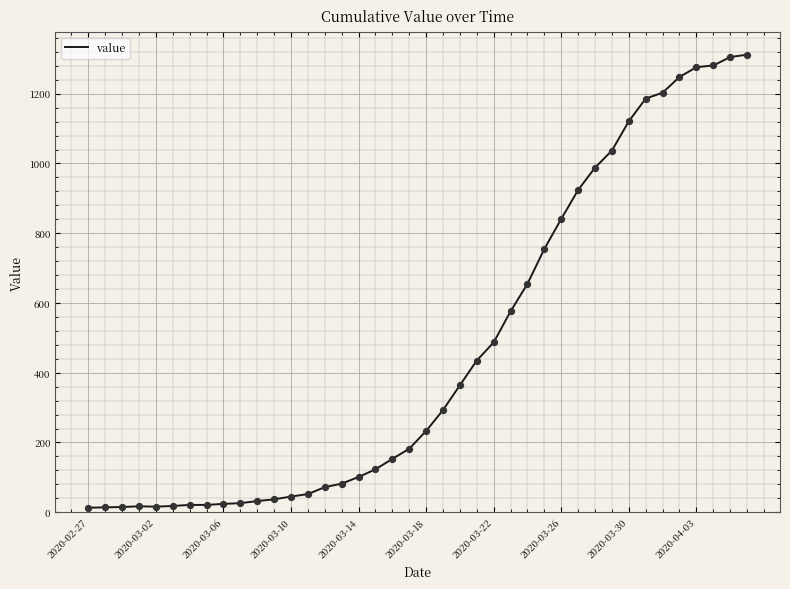

What is the difference between the maximum and minimum values?

1299